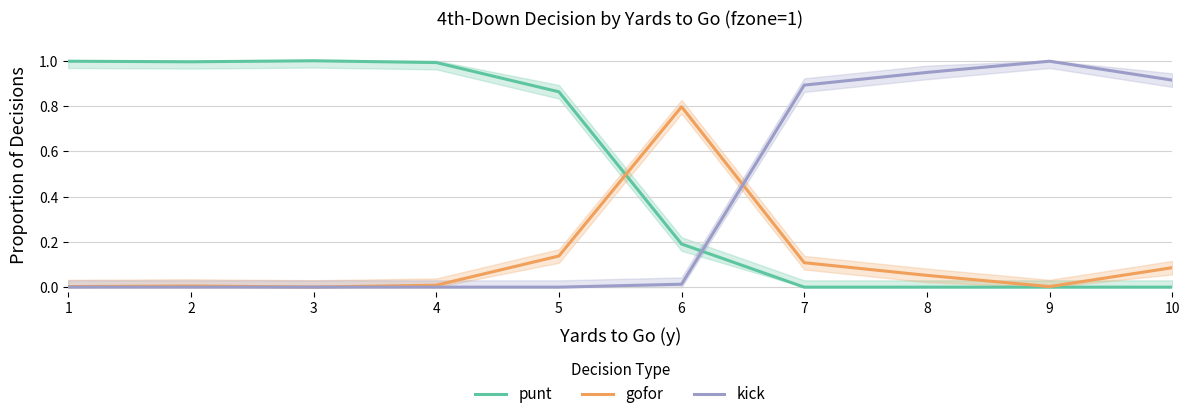

What is the difference between the maximum and minimum values in the gofor series?

0.8